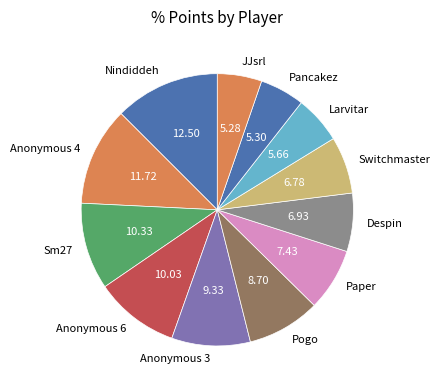

Is the sum of Sm27 and Nindiddeh greater than half?

No